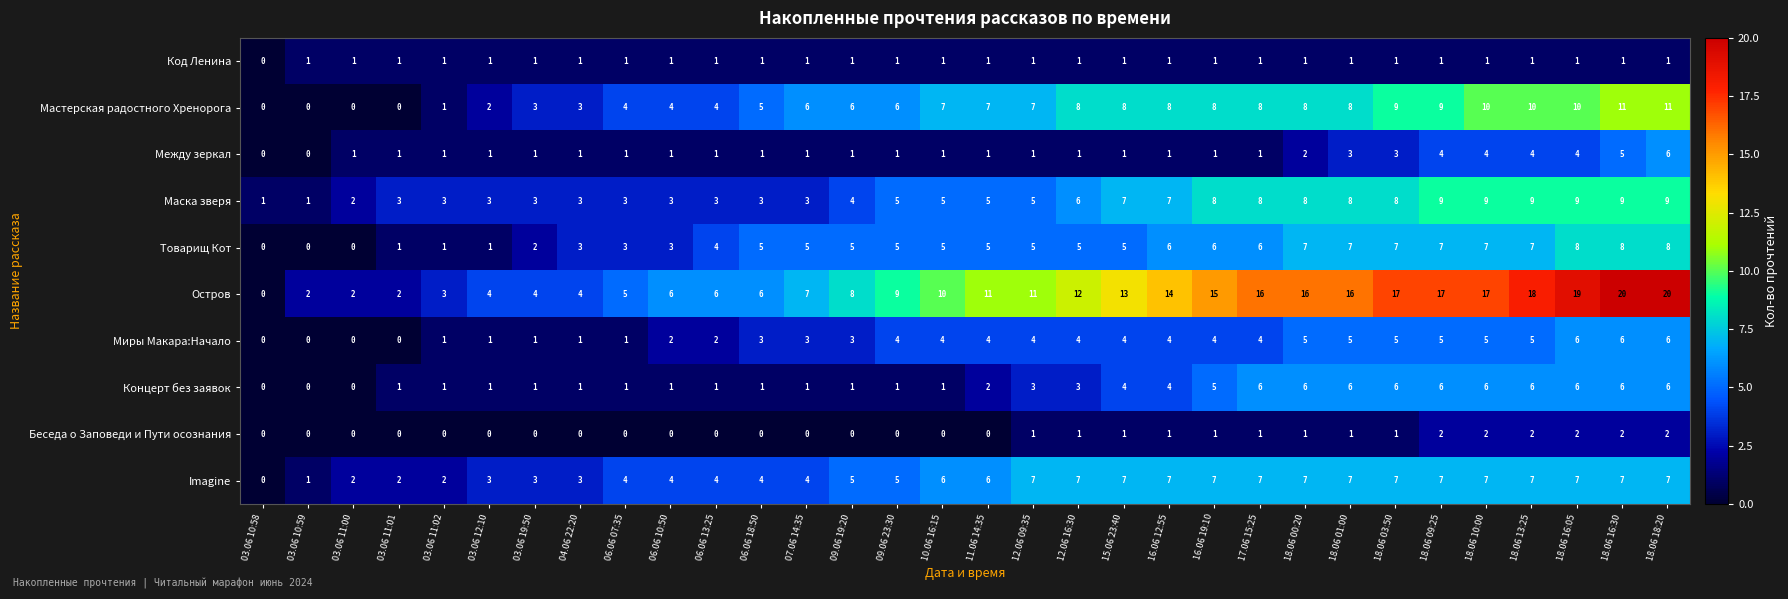

At which category is the sum across all series the highest?

18.06 18:20